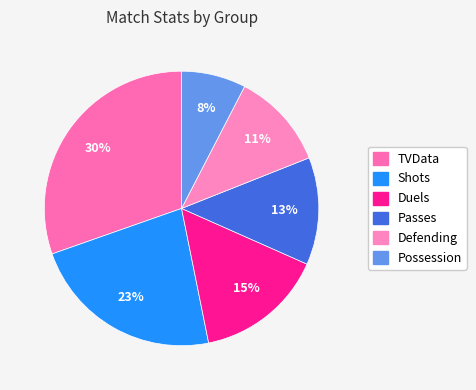

What percentage is the Passes slice, to the nearest percent?

13%